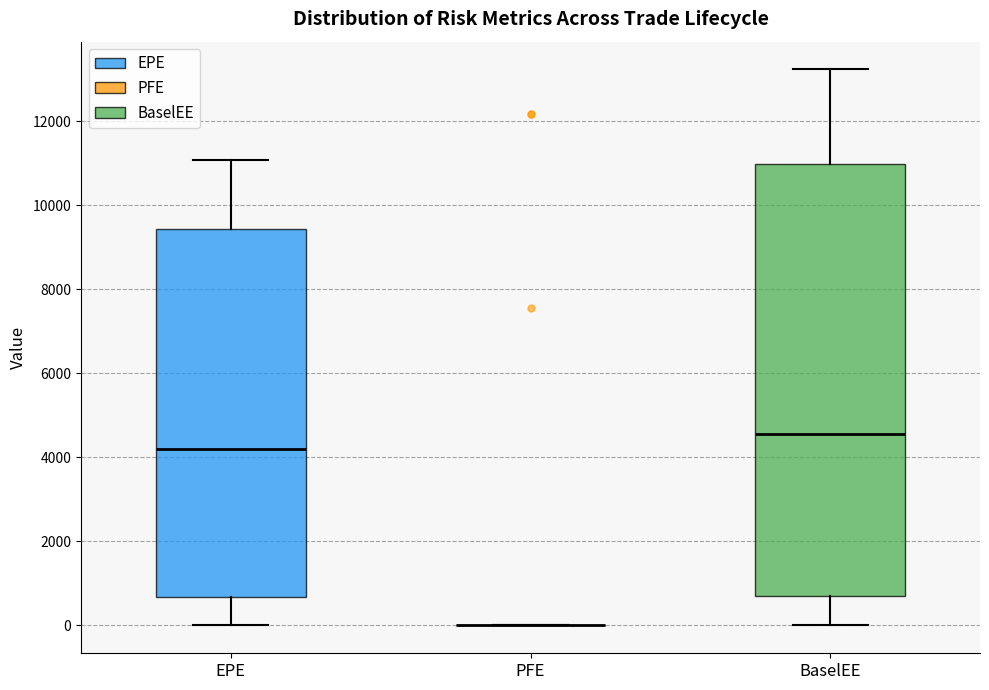

Where does the median line of the box for EPE sit on the y-axis? The values are not printed on the chart, so give them approximately, as read against the axis.

4200